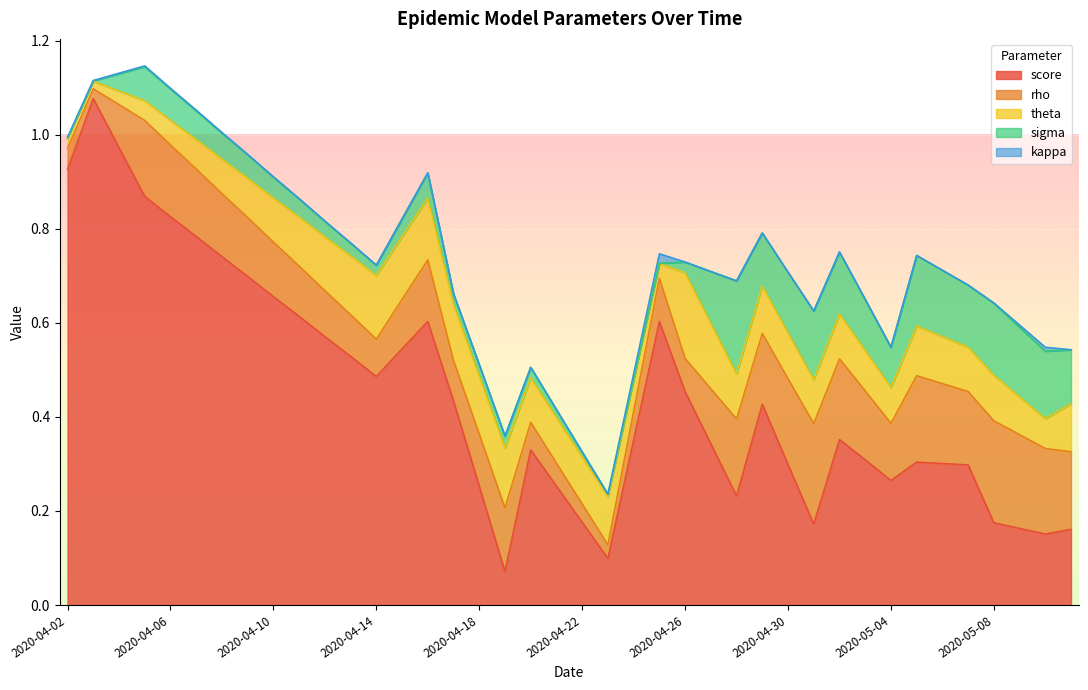

What is the value of the theta point at the 26th from the left?

0.1